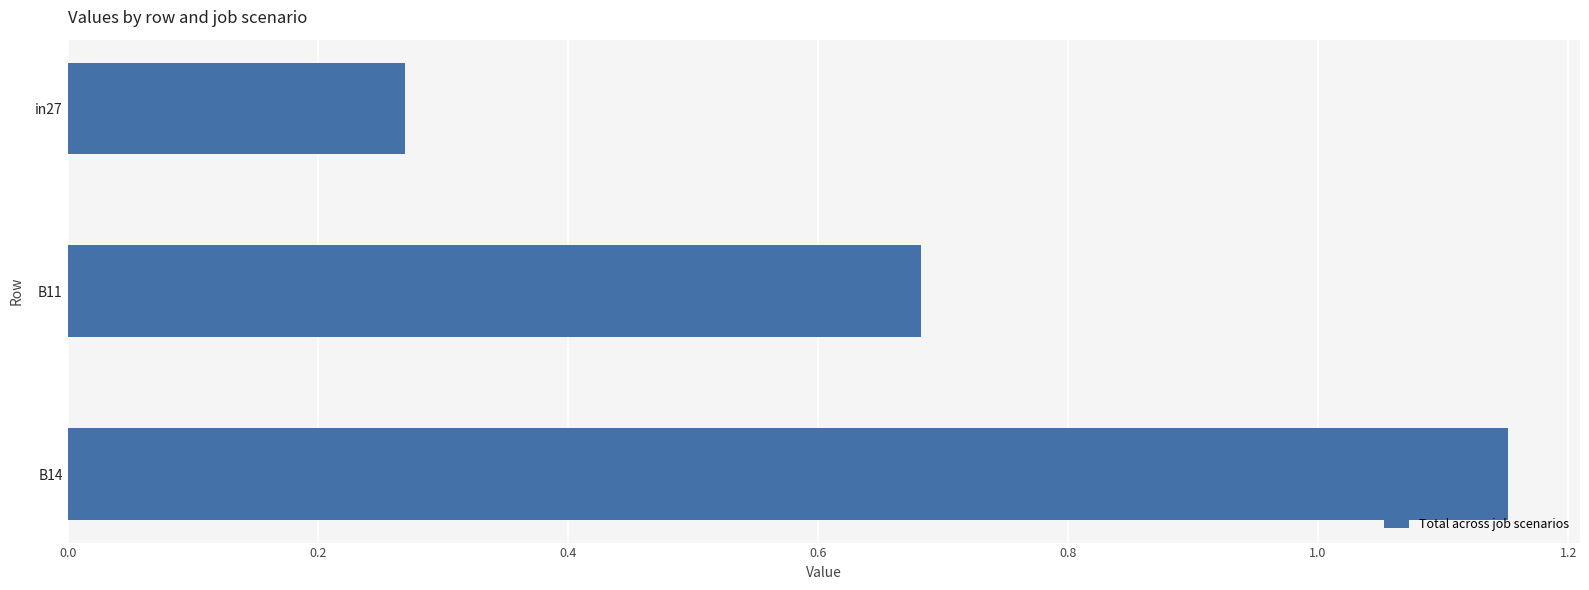

At which category does the chart reach its minimum across all series?

in27